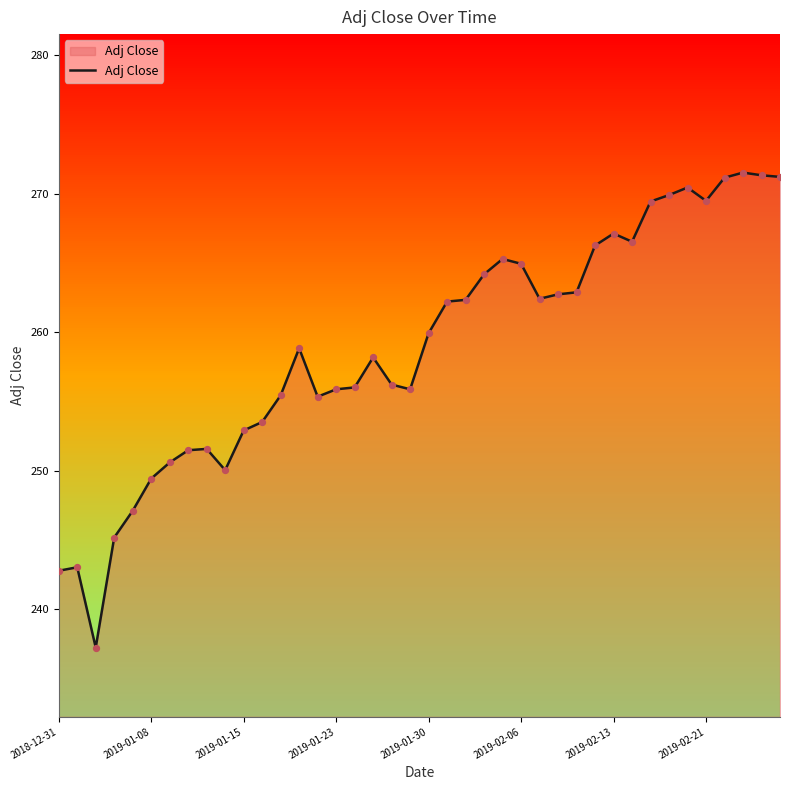

What is the smallest value displayed?

237.2